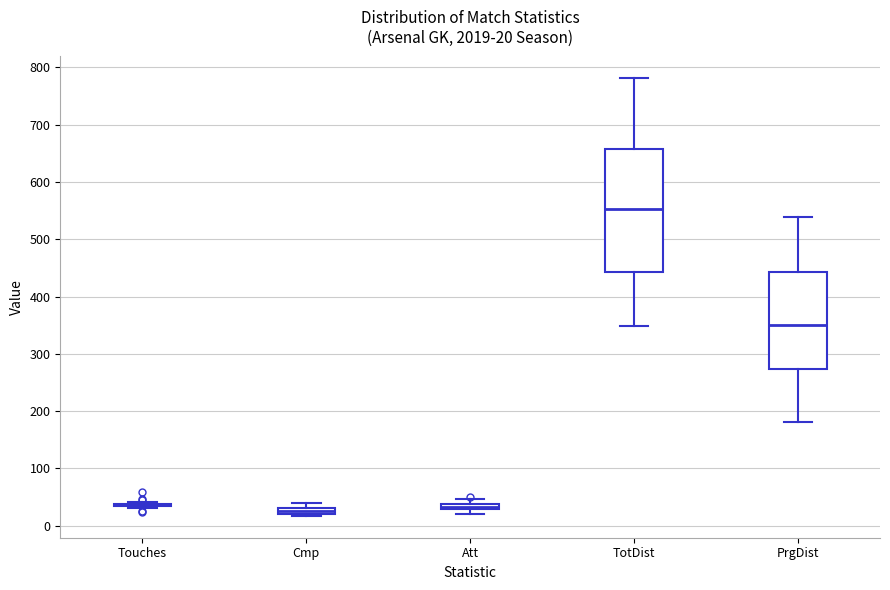

Comparing the boxes themselves (not the whiskers), which one is the tallest?

TotDist